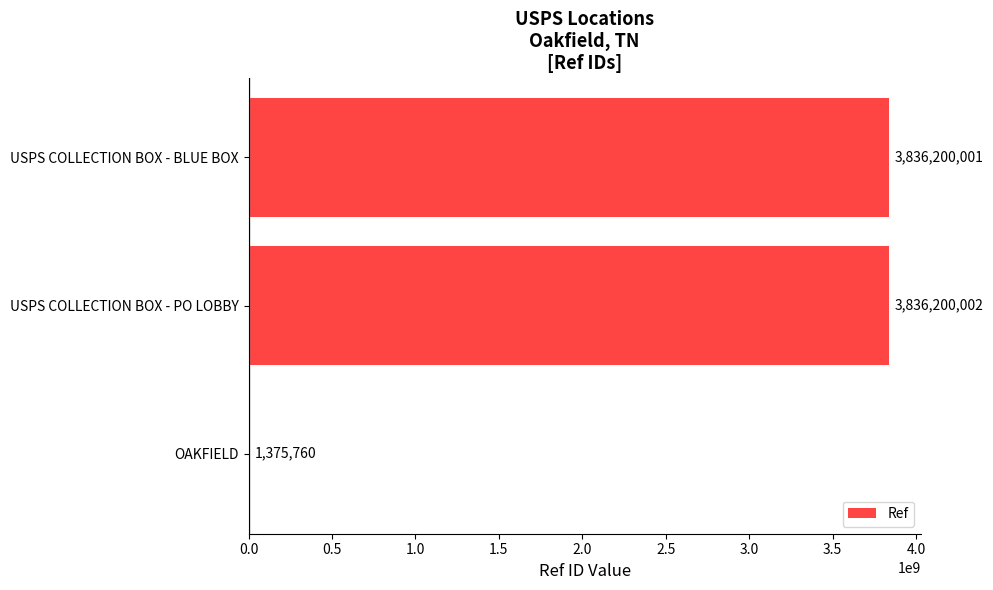

What is the sum of the values at OAKFIELD and USPS COLLECTION BOX - BLUE BOX?

3837575761